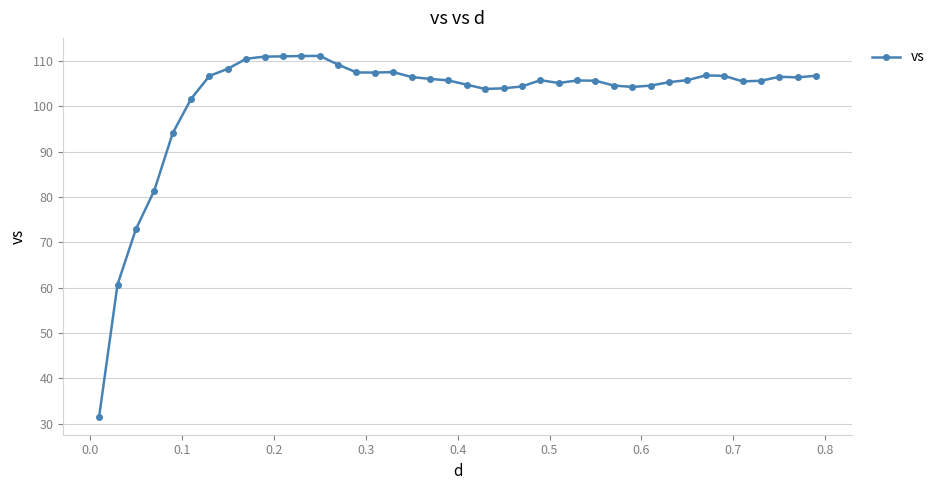

True or false: the data has more than 2 interior local peaks.

True